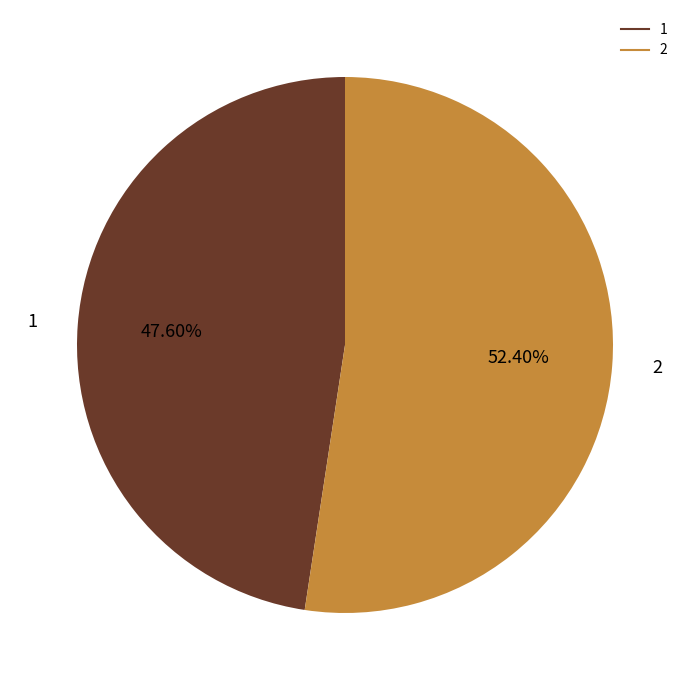

Rank the categories by value from highest to lowest.

2, 1